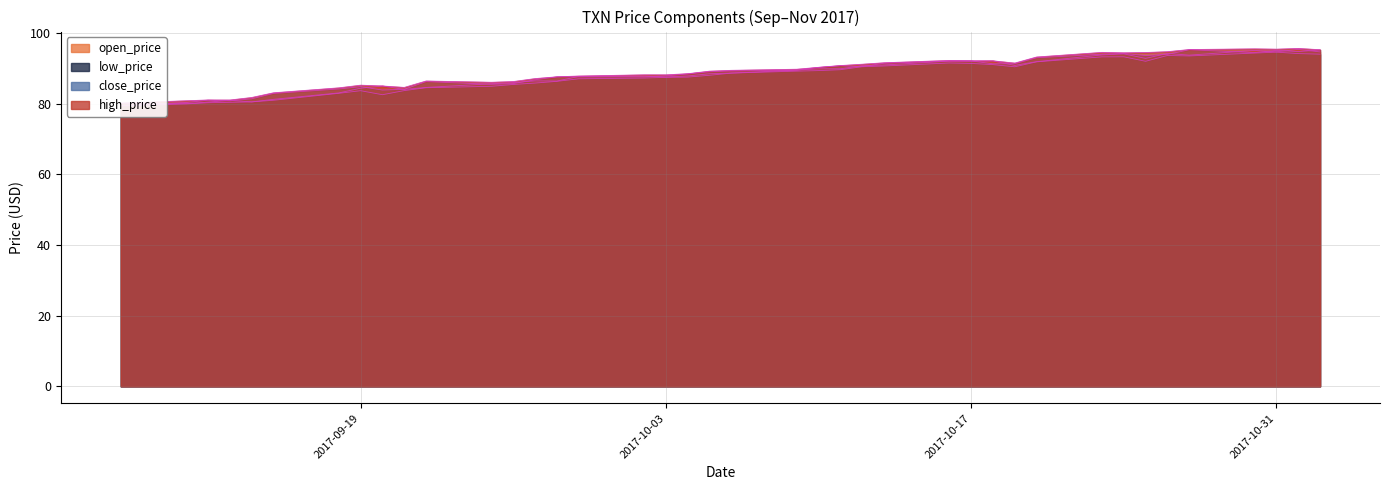

The value of open_price at 2017-09-13 is 80.9. True or false?

True